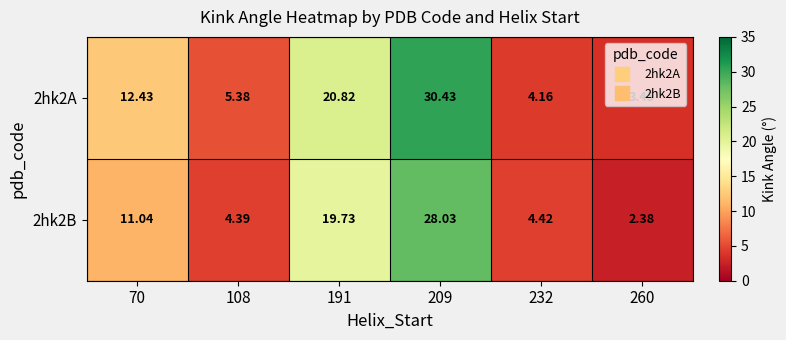

List the series in order of their peak value, highest first.

2hk2A, 2hk2B